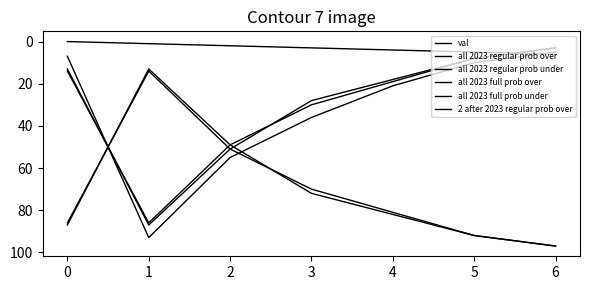

How many lines are shown in the chart?

6